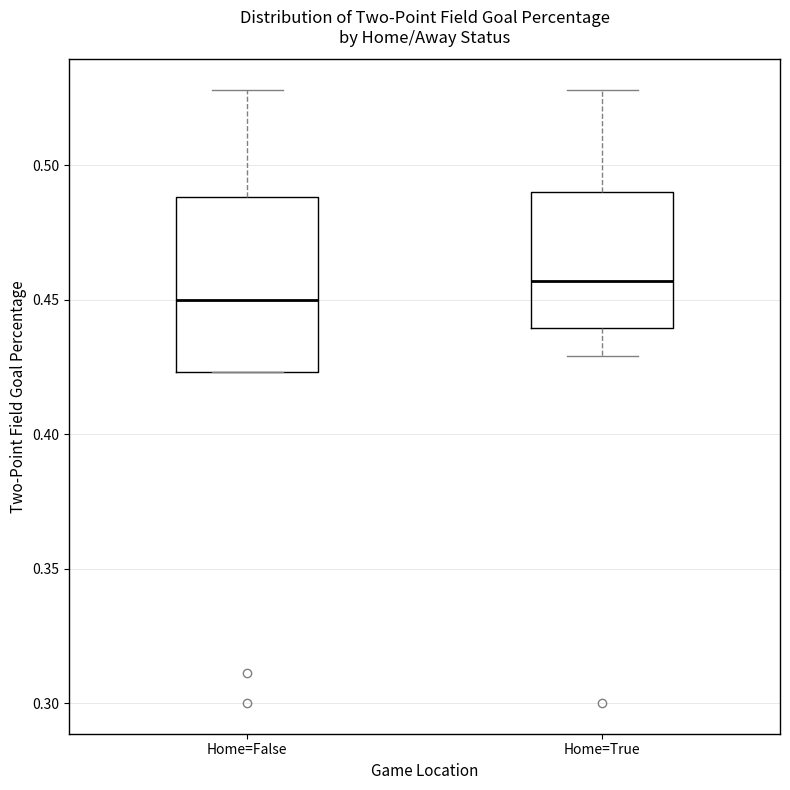

Which box has the lowest median line?

Home=False